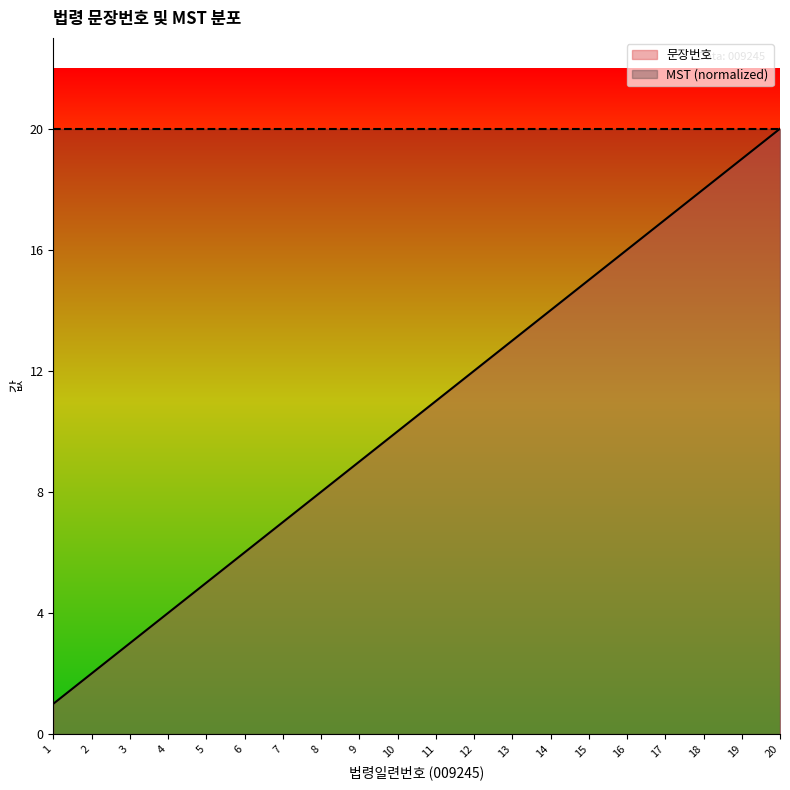

Reading left to right, extract all data points from this chart.

1	2	3	4	5	6	7	8	9	10	11	12	13	14	15	16	17	18	19	20